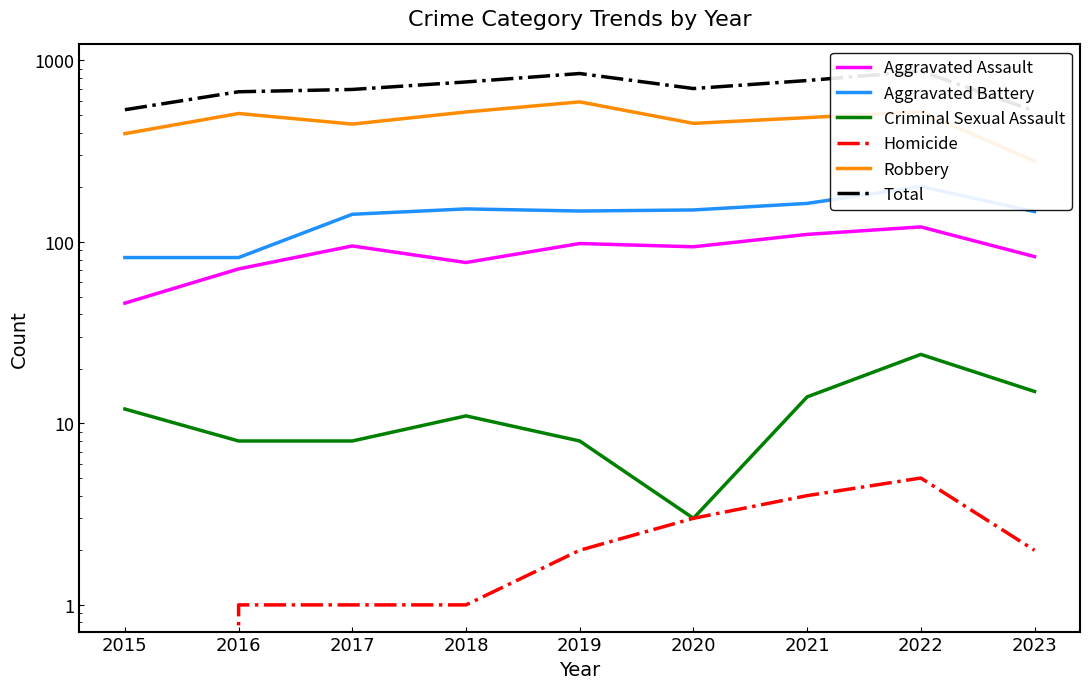

How many values in the Criminal Sexual Assault series are below 11?

4